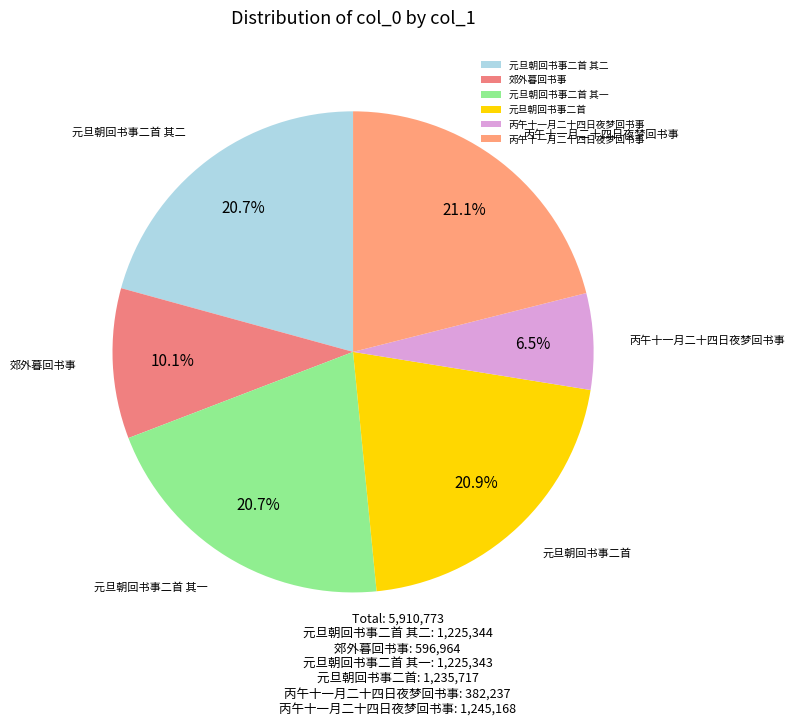

Count the number of slices in the pie.

6